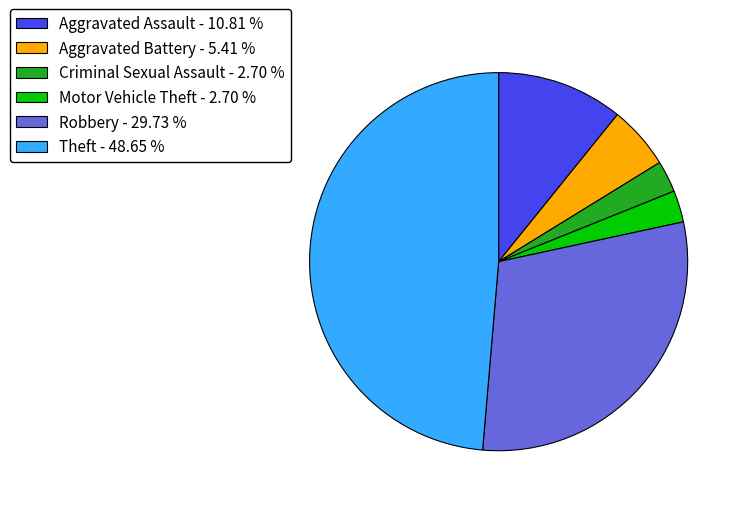

Is Robbery - 29.73 % the majority of the pie?

No